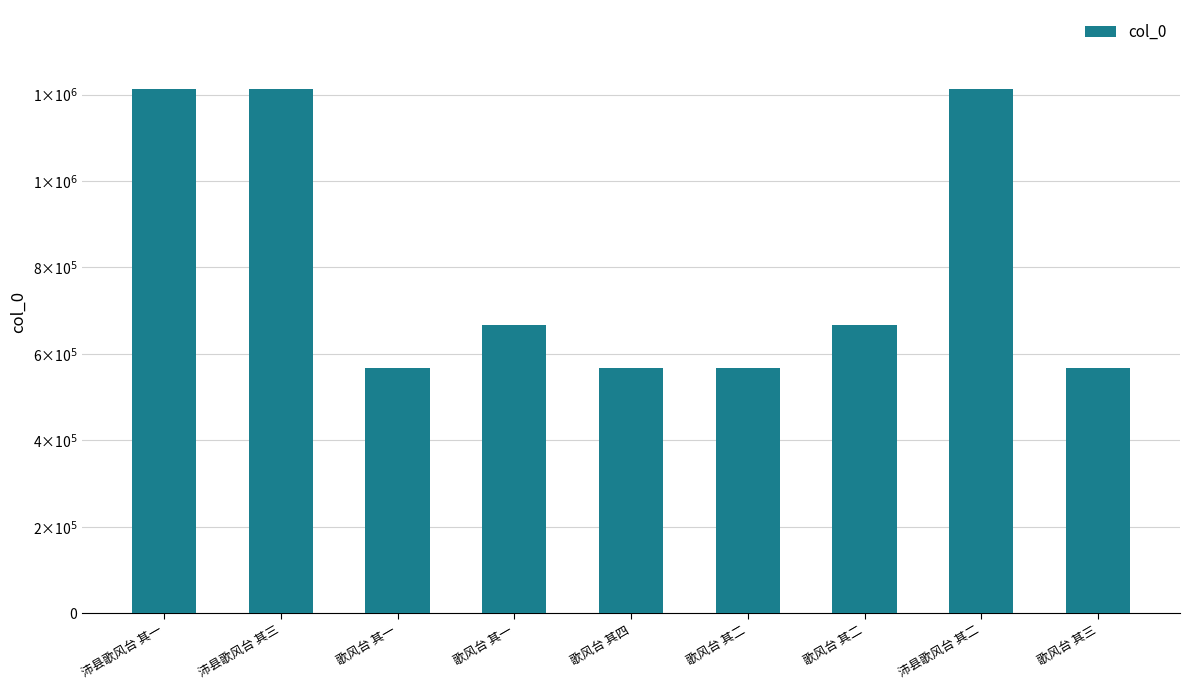

True or false: the data shows 192914 at 歌风台 其一.

False